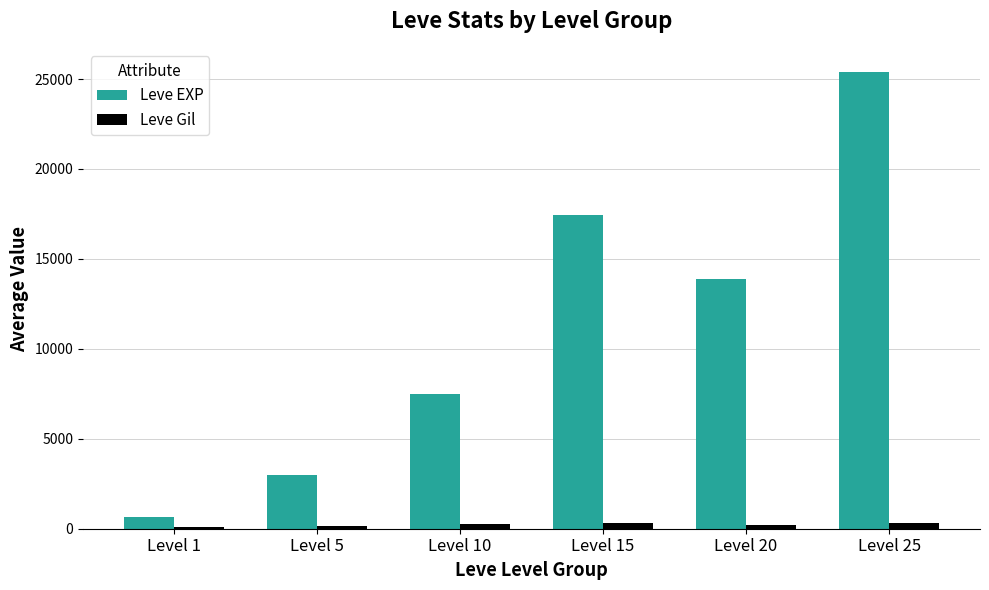

What is the total value across all series at Level 25?

25723